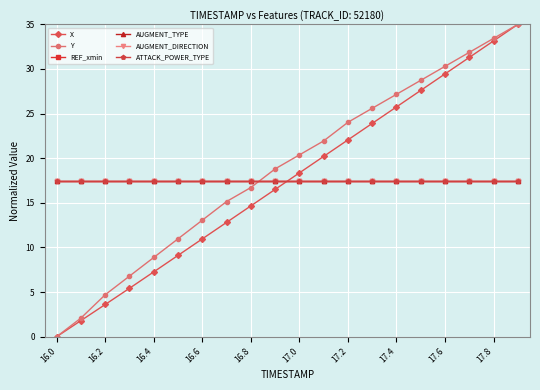

Which series has the largest range (max minus min)?

X